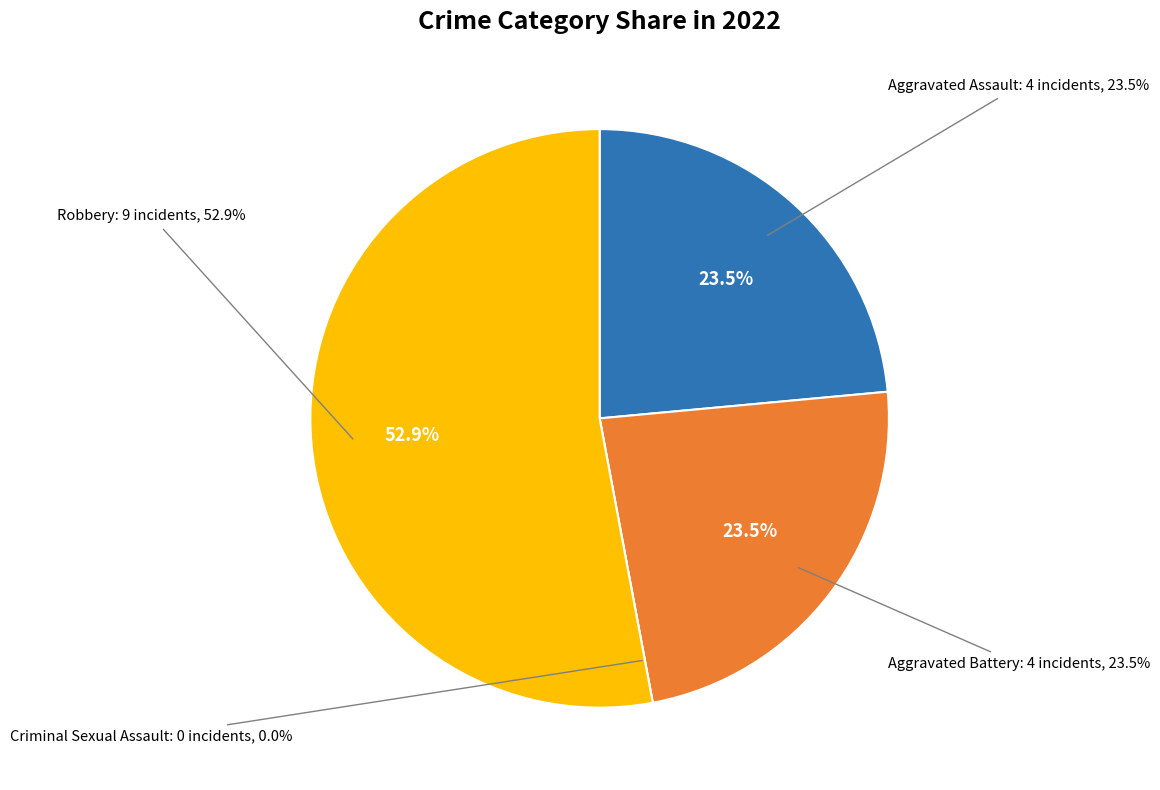

What percentage do Robbery and Aggravated Battery together represent?

76.5%